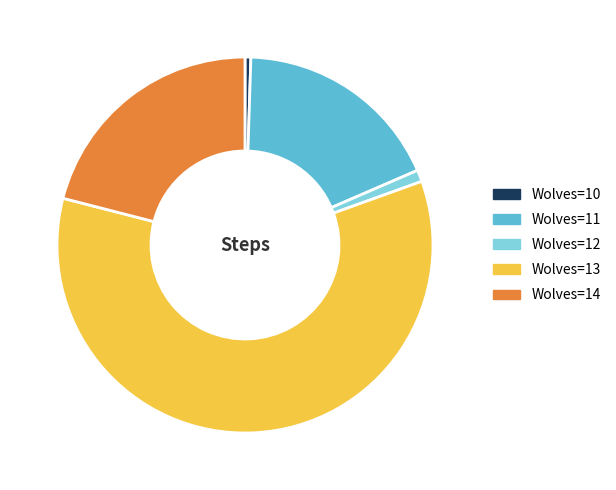

How many slices are in this pie chart?

5